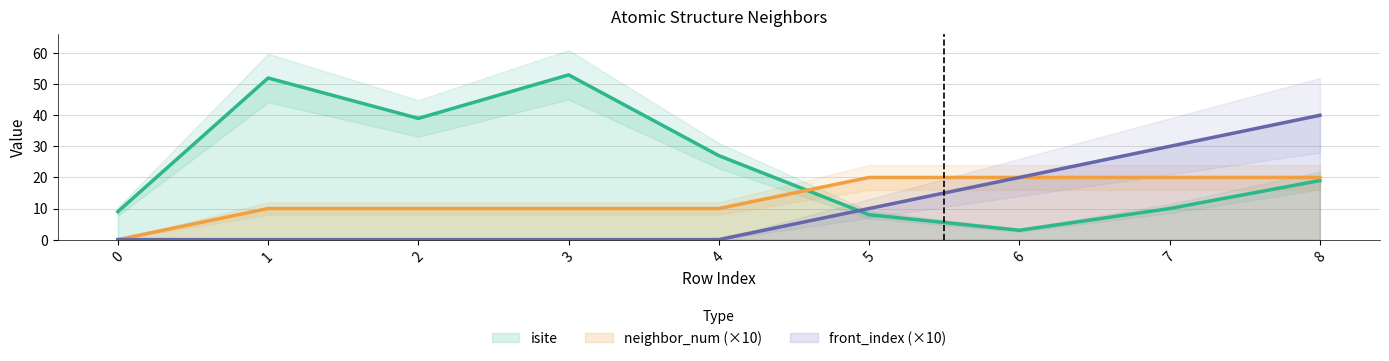

What are all the series names shown in the legend?

isite, neighbor_num, front_index